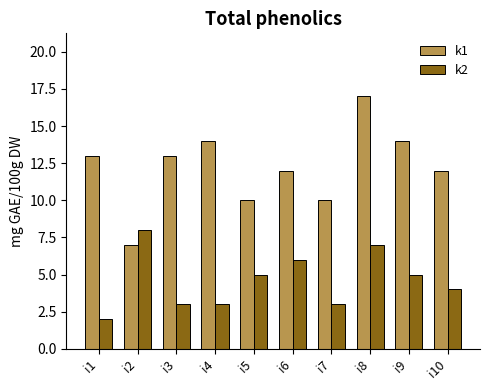

What is the sum of all k1 values?

122